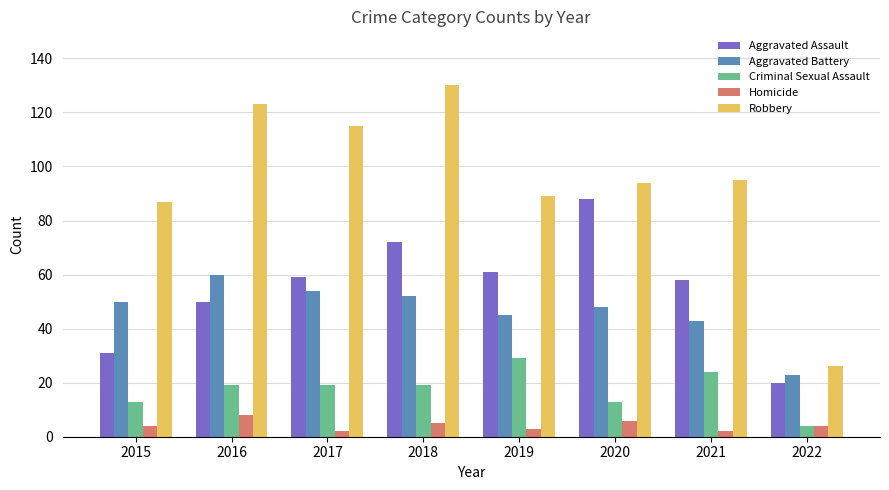

Is it true that Criminal Sexual Assault equals 3 at 2020?

False